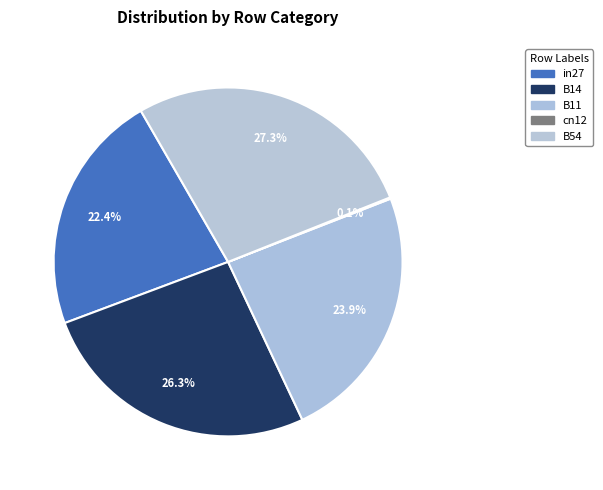

Which has a higher value, B11 or in27?

B11